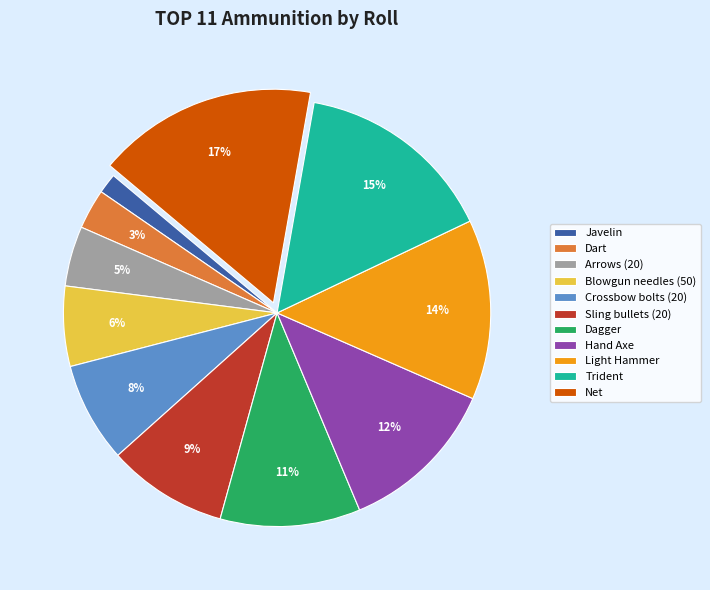

Do Dagger and Hand Axe together represent more than half of the pie?

No